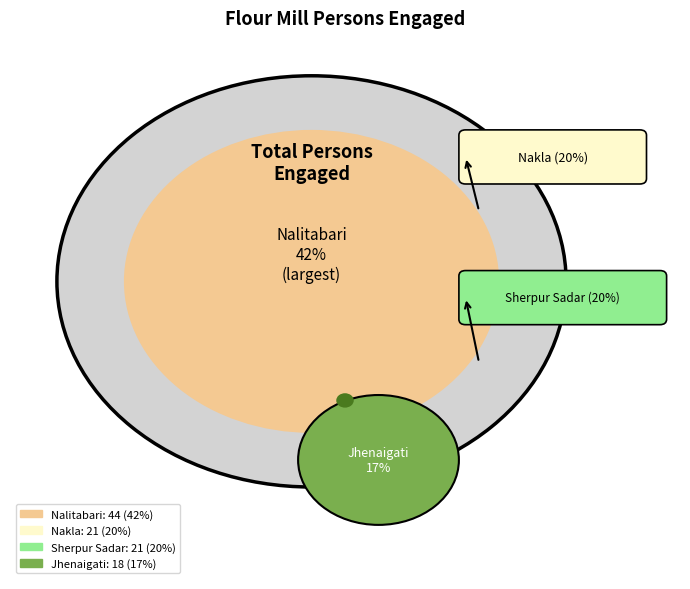

Is there a majority slice in this chart?

No